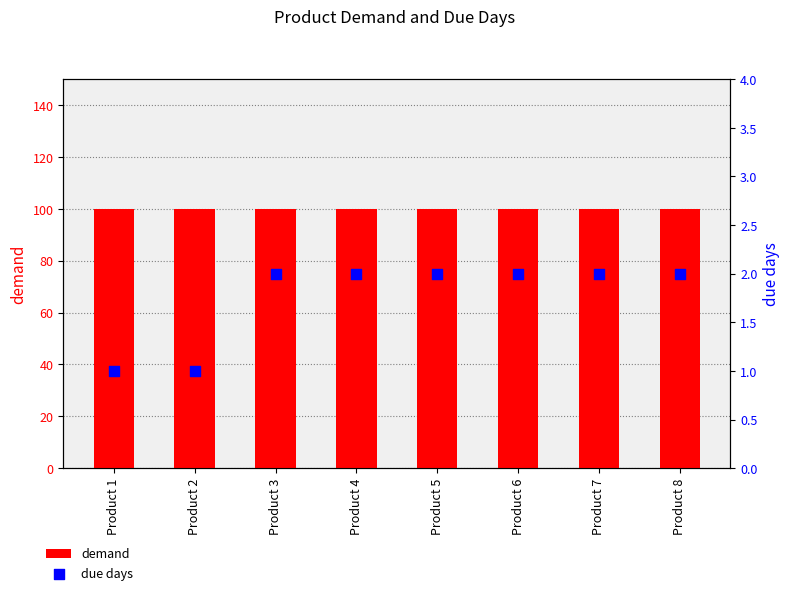

Which series has the largest Y range (max minus min)?

due days